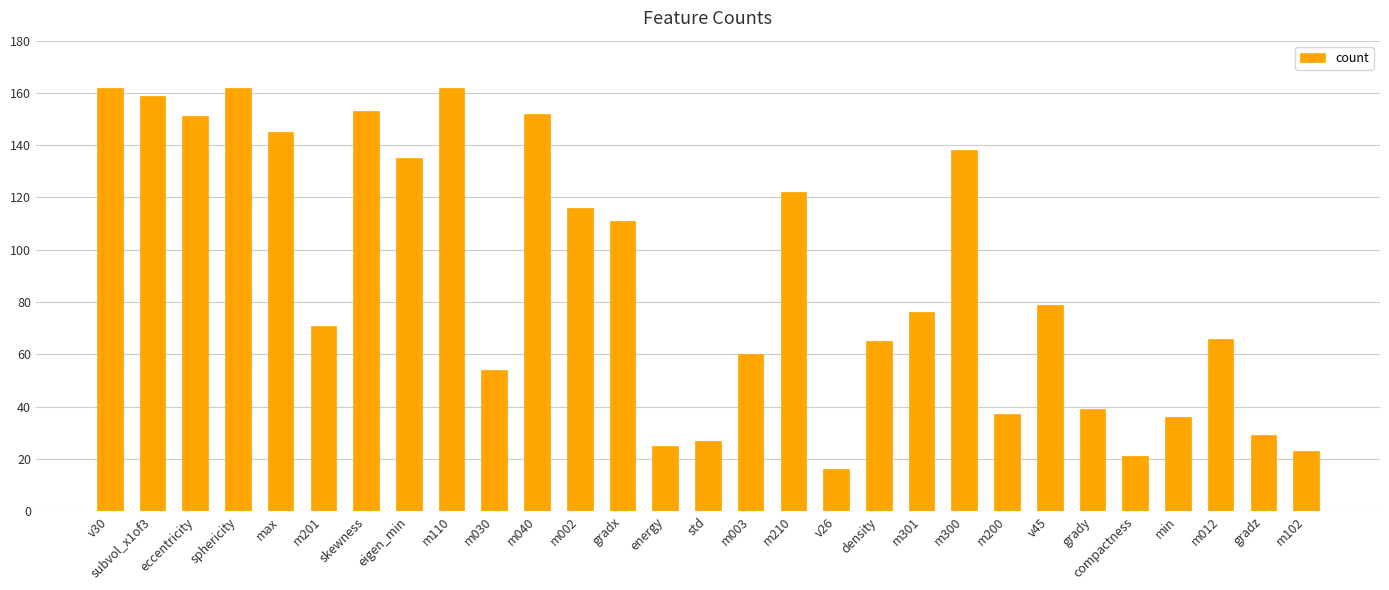

What is the approximate value at m003?

60